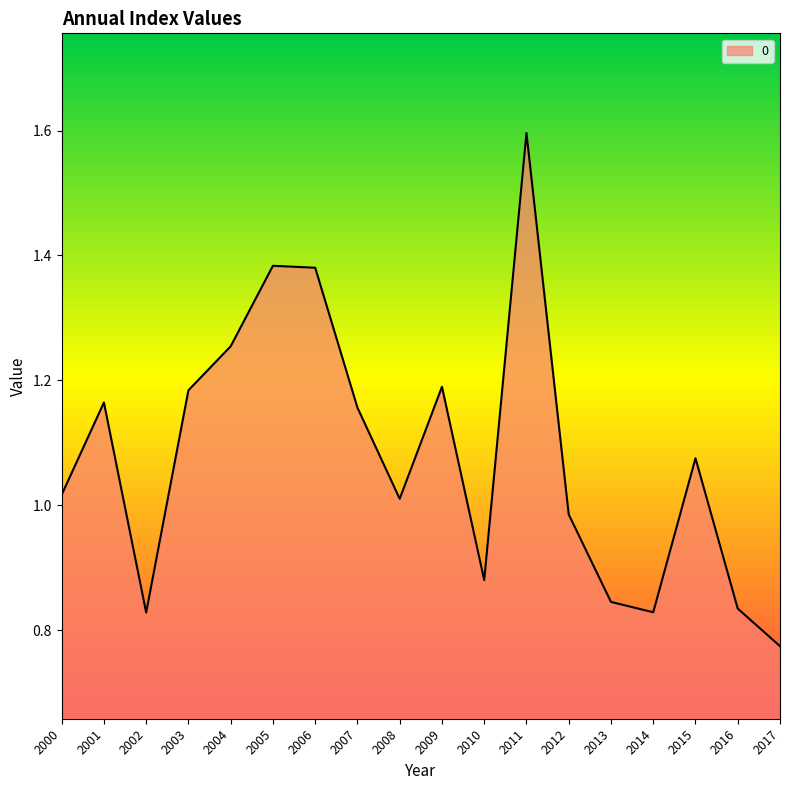

How many series are shown in this chart?

1